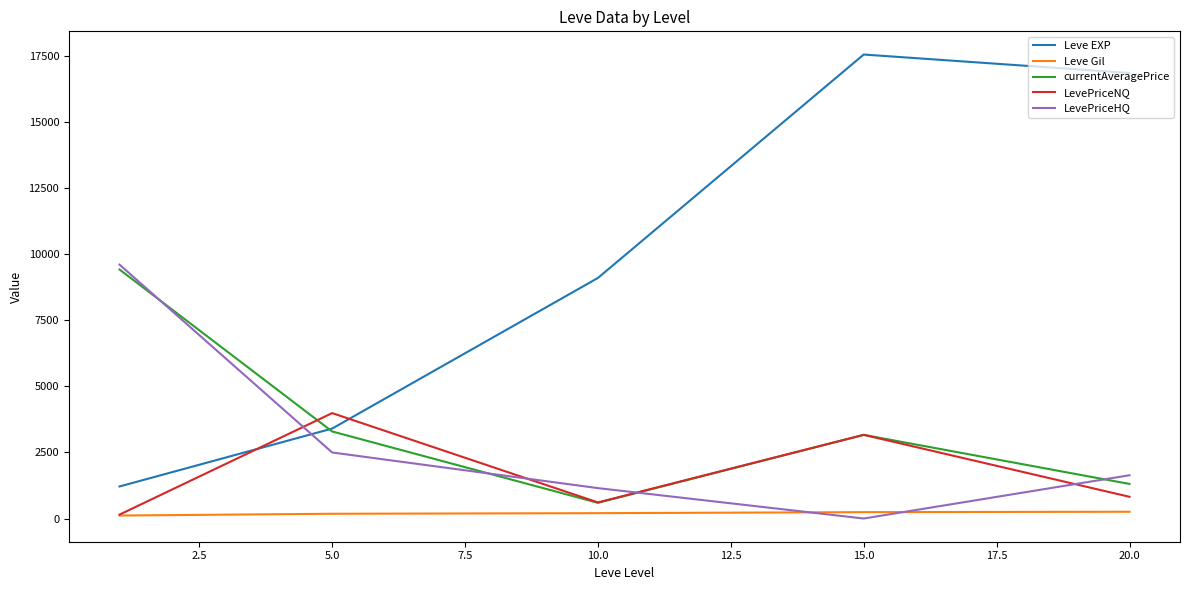

What is the difference between the second highest and second lowest values in the currentAveragePrice series?

1986.0